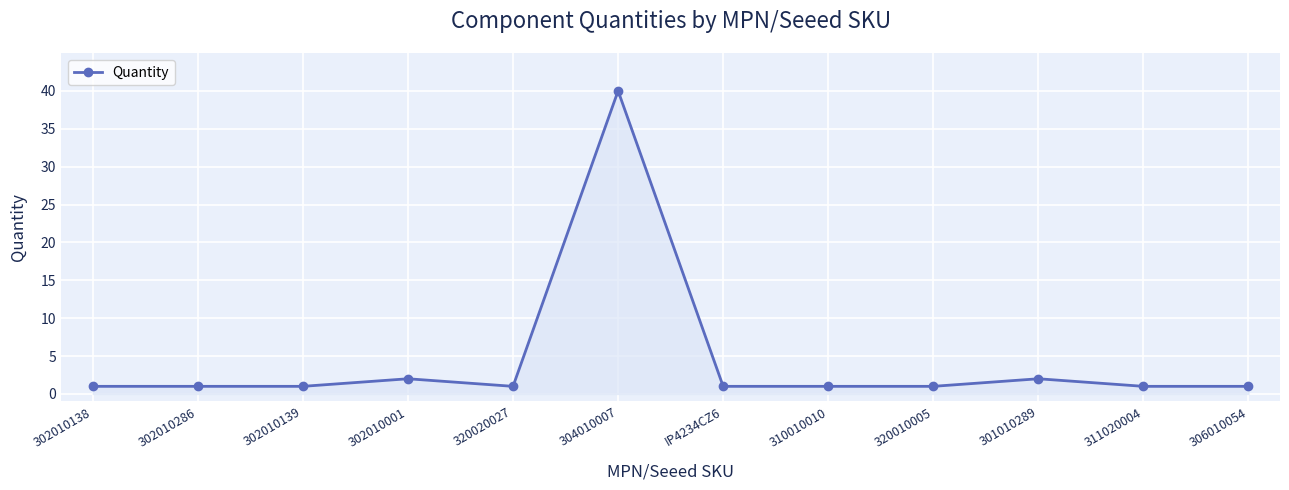

What is the greatest value displayed?

40